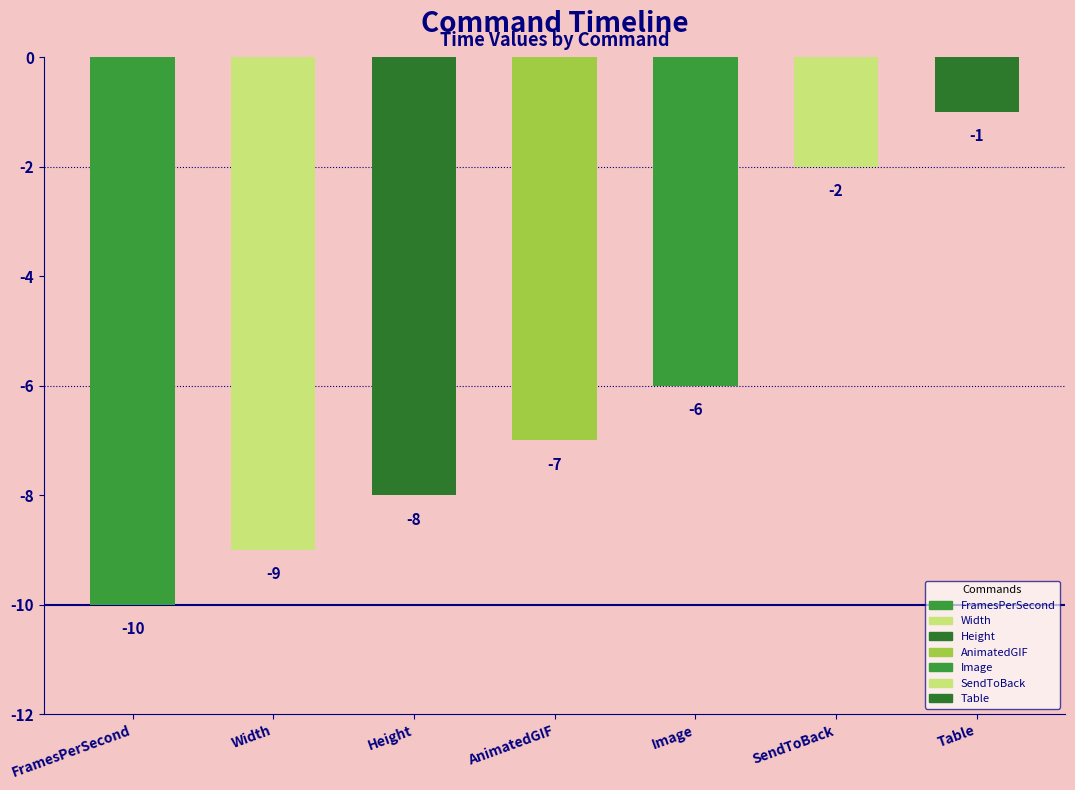

List the labels in order of value, smallest first.

FramesPerSecond, Width, Height, AnimatedGIF, Image, SendToBack, Table